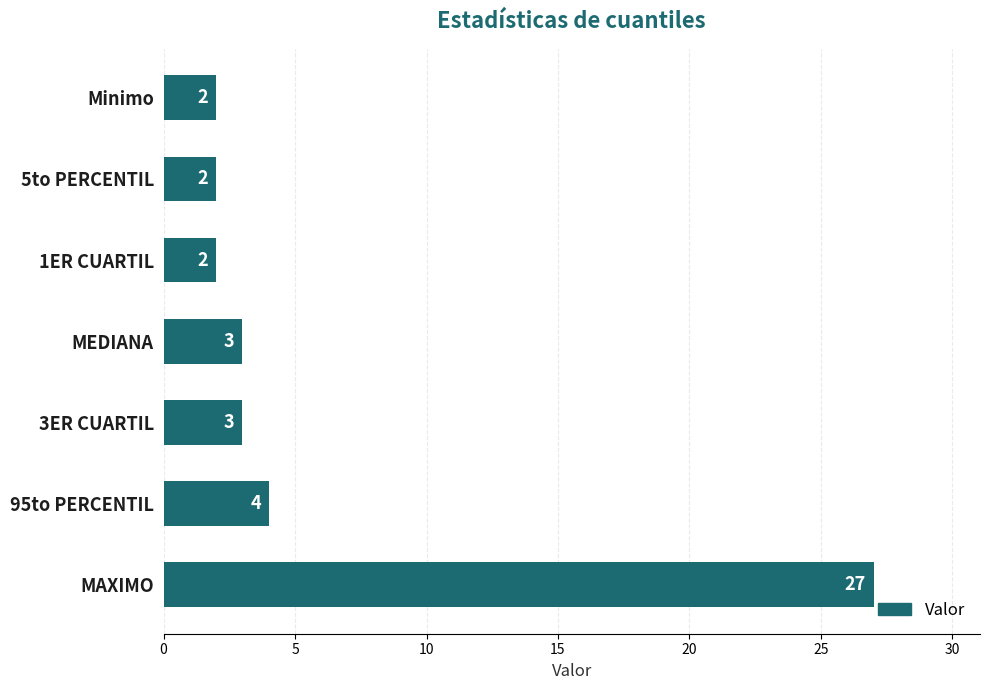

What is the difference between the maximum and minimum values?

25